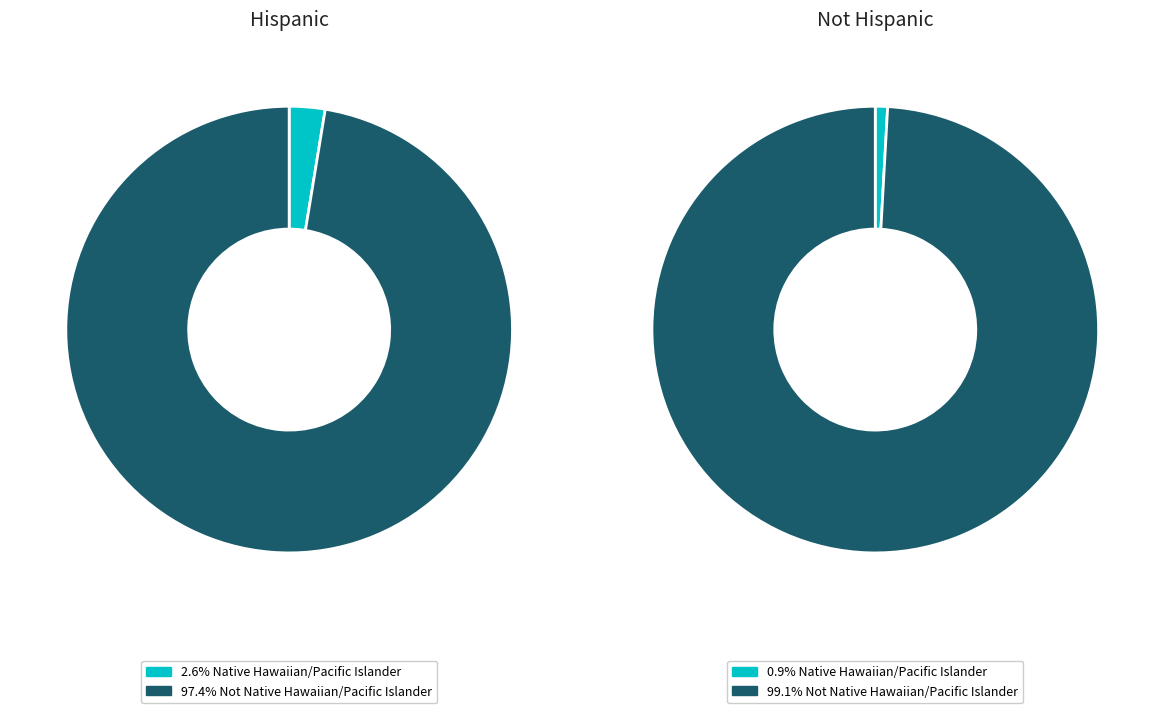

Is it true that Not Native Hawaiian/Pacific Islander is 99% of the pie?

True